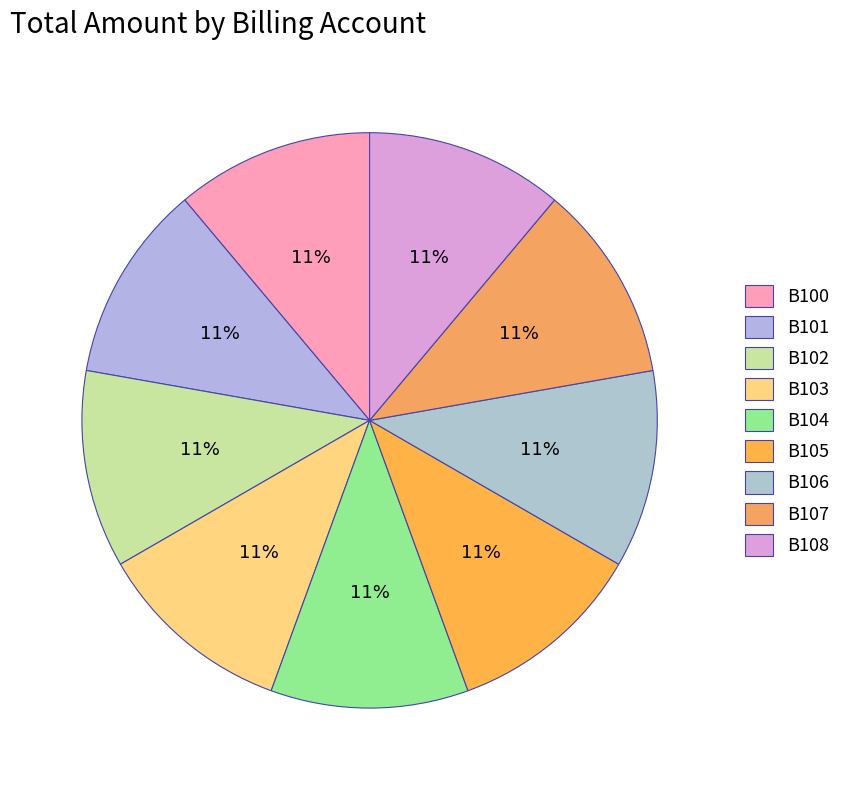

How many segments does this pie chart have?

9